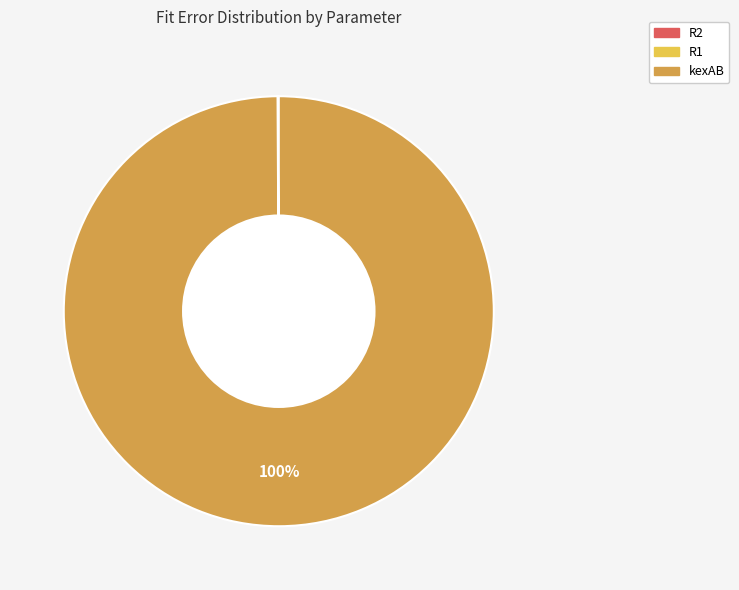

To the nearest percent, what is the average slice percentage?

33%